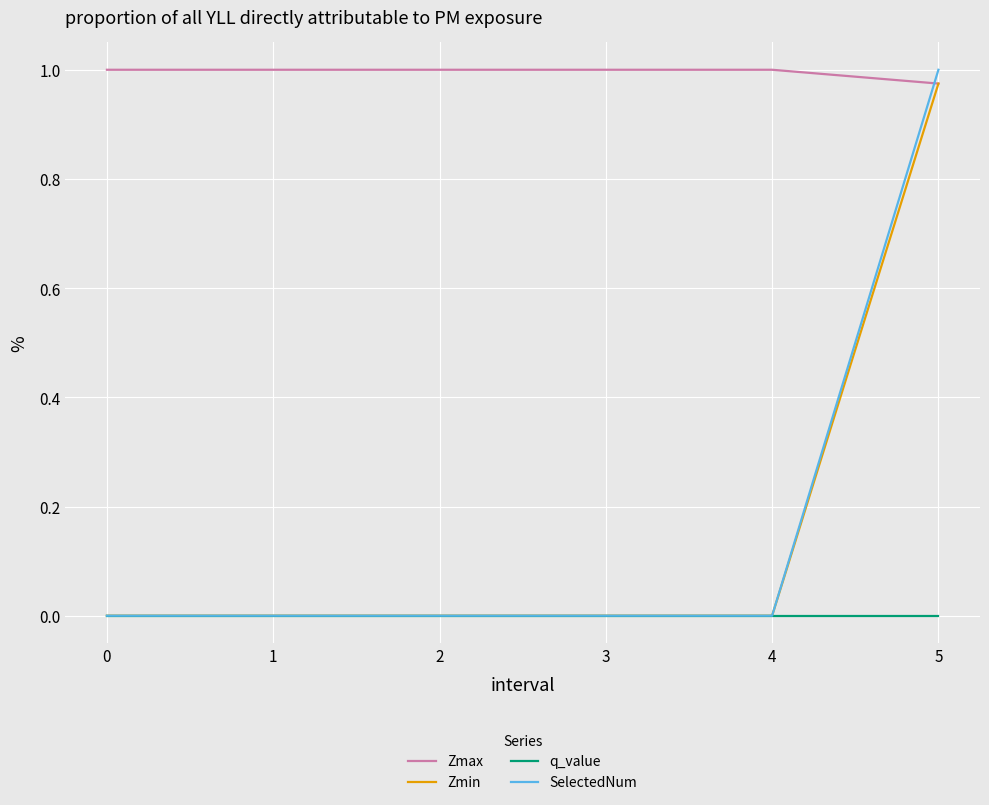

At which category is the sum across all series the highest?

5